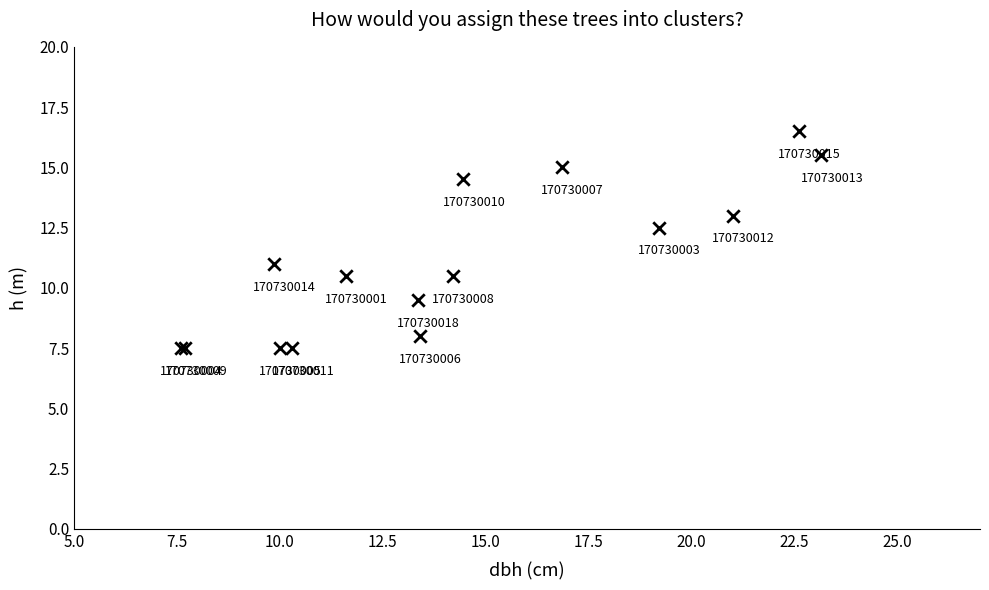

What Y value in the scatter plot is closest to 12?

12.5